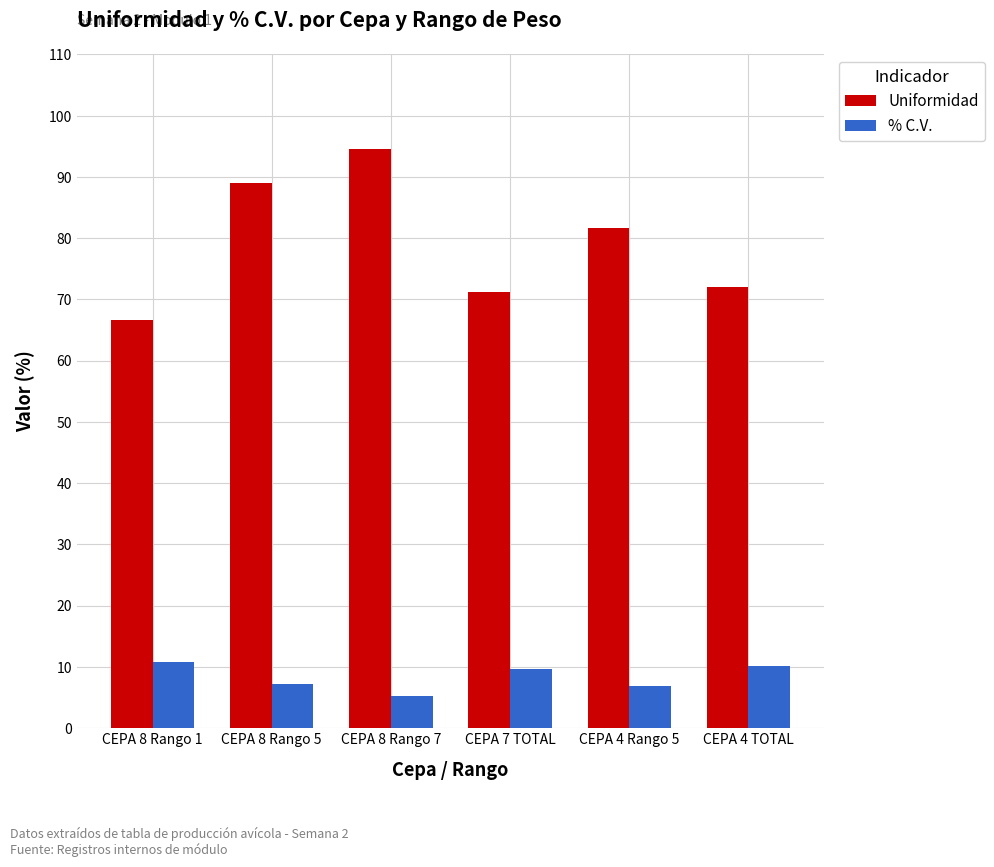

What position from the right is CEPA 4 Rango 5?

2